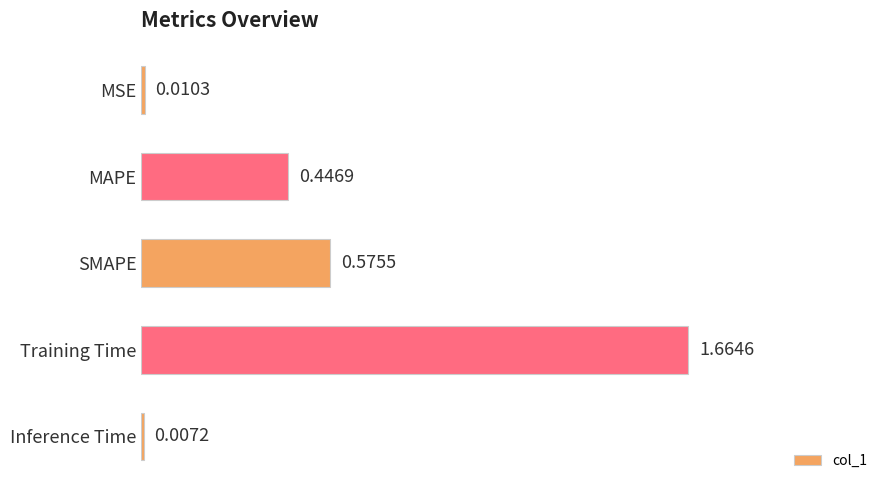

What is the average value?

0.5